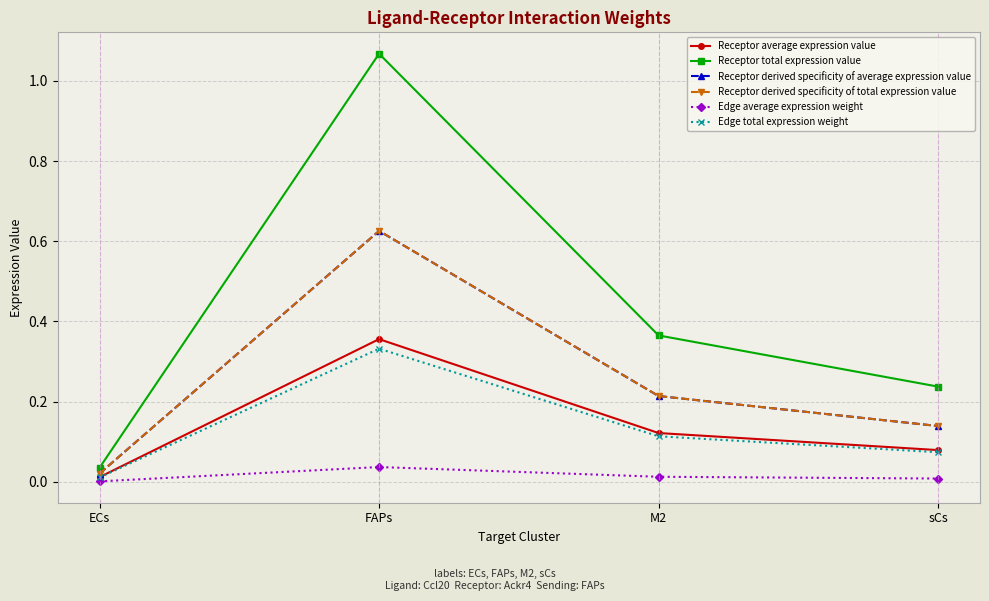

Reading left to right, extract all data points from this chart.

Receptor average expression value: 0.0	0.4	0.1	0.1
Receptor total expression value: 0.0	1.1	0.4	0.2
Receptor derived specificity of average expression value: 0.0	0.6	0.2	0.1
Receptor derived specificity of total expression value: 0.0	0.6	0.2	0.1
Edge average expression weight: 0.0	0.0	0.0	0.0
Edge total expression weight: 0.0	0.3	0.1	0.1